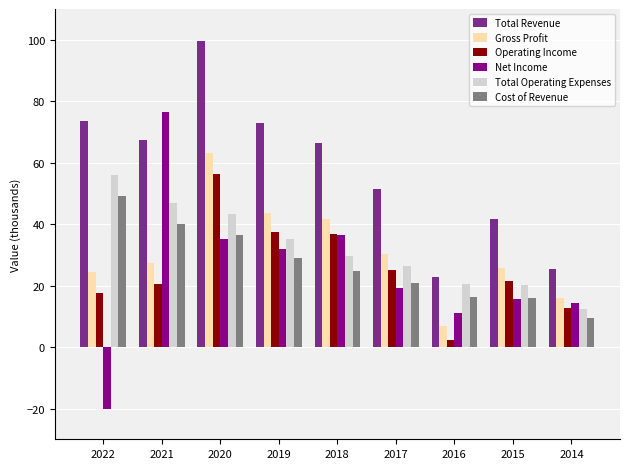

Which series changed the most between 2020 and 2016?

Total Revenue